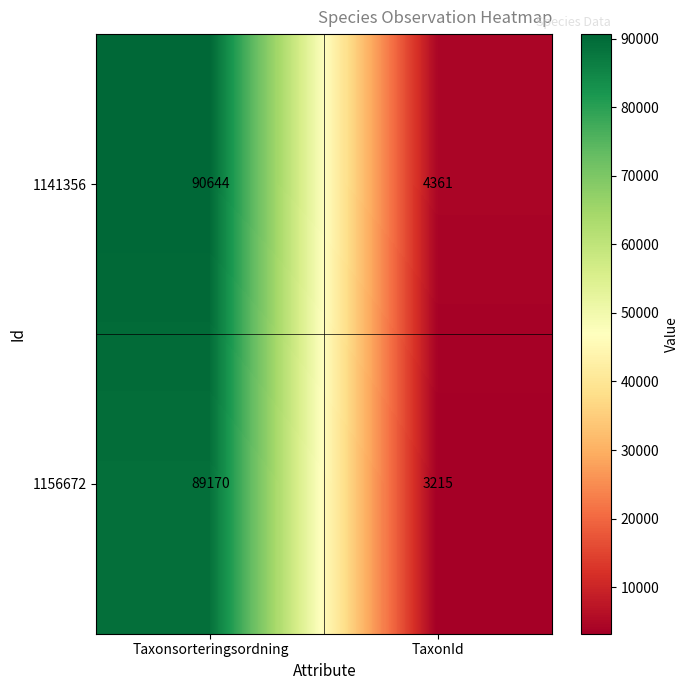

Which series has the largest total across all categories?

1141356